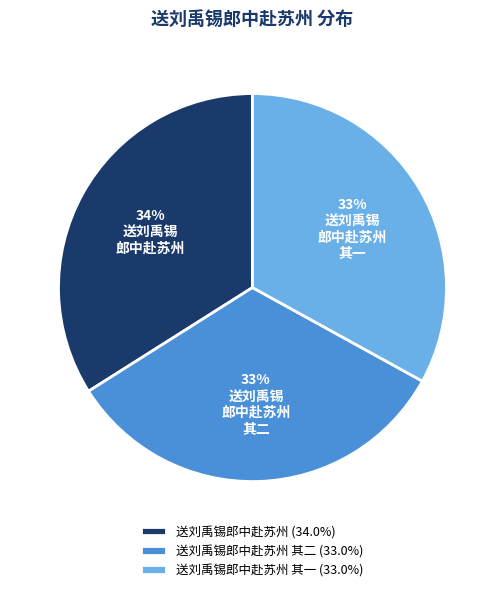

To the nearest percent, what is the combined percentage of 送刘禹锡郎中赴苏州 (34.0%) and 送刘禹锡郎中赴苏州 其一 (33.0%)?

67%